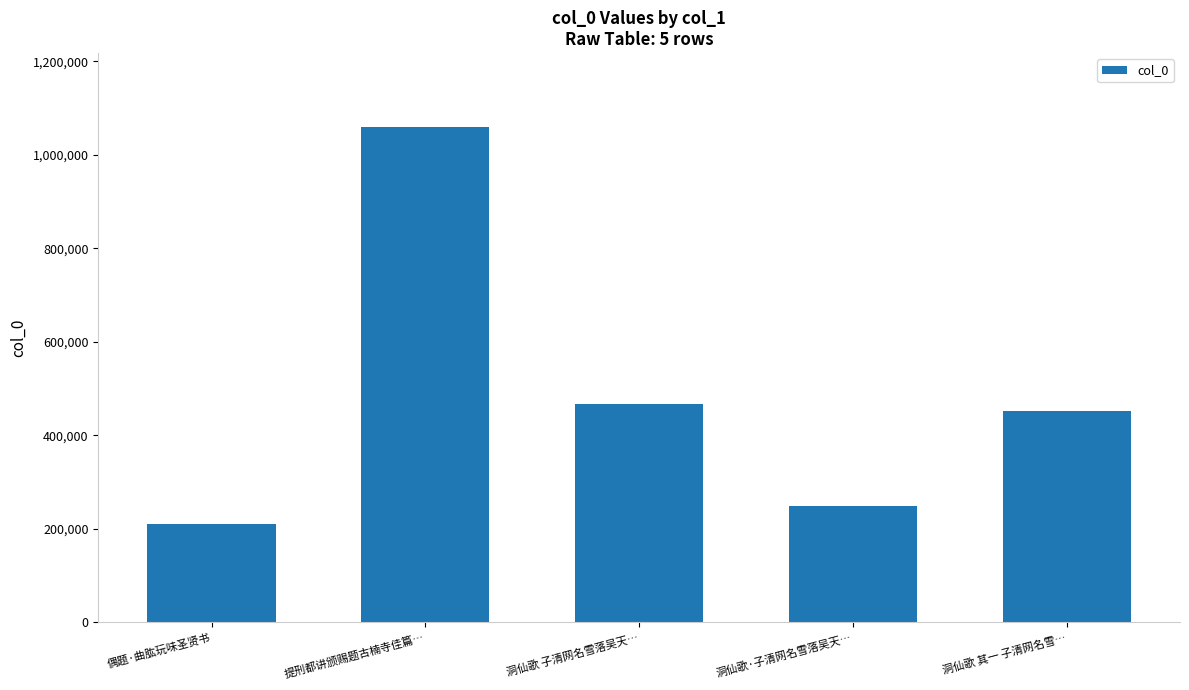

What is the difference between the second highest and second lowest values?

218556